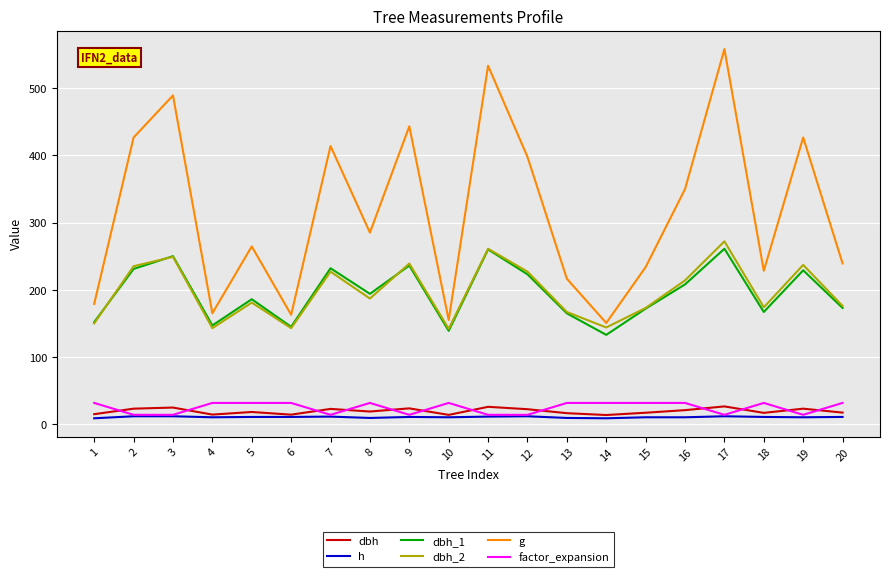

Does the chart display data point markers on the line(s)?

No